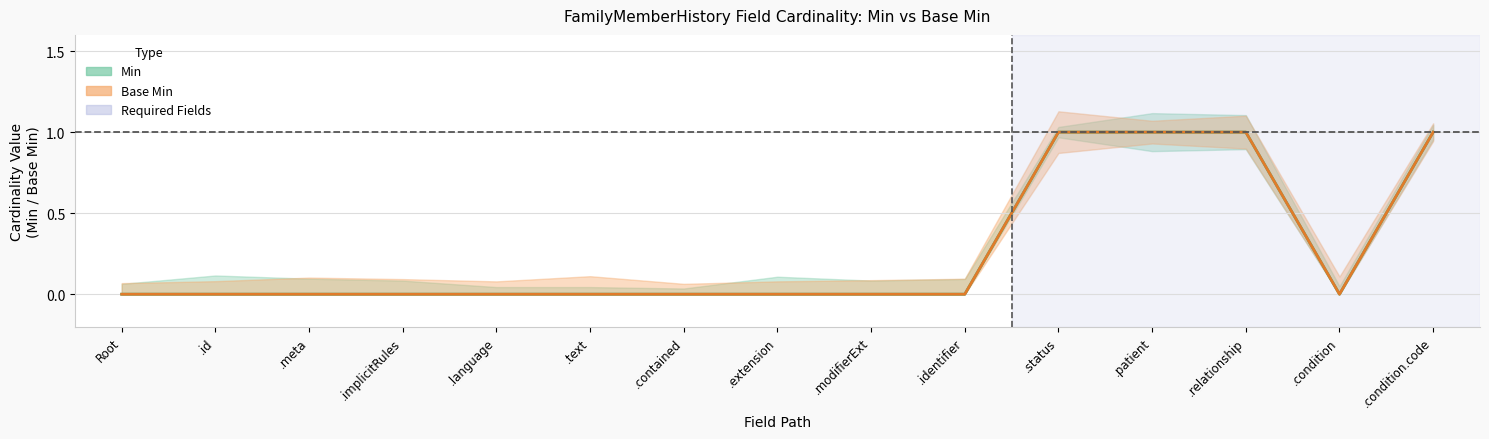

Where is the first local minimum for Min?

.condition